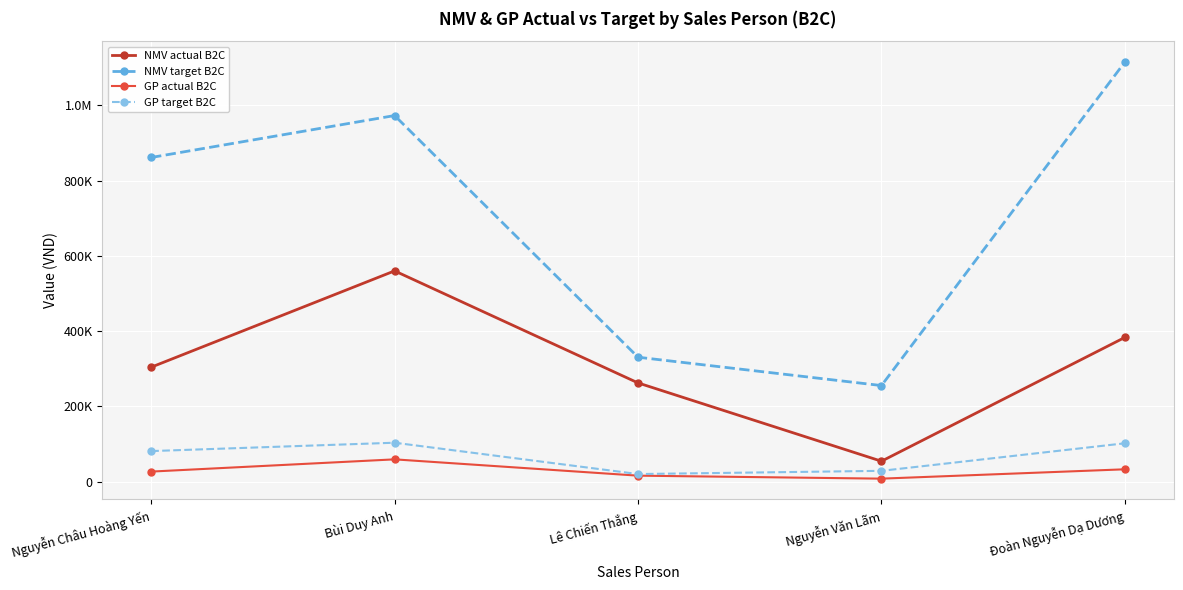

What are all the series names shown in the legend?

NMV actual B2C, NMV target B2C, GP actual B2C, GP target B2C